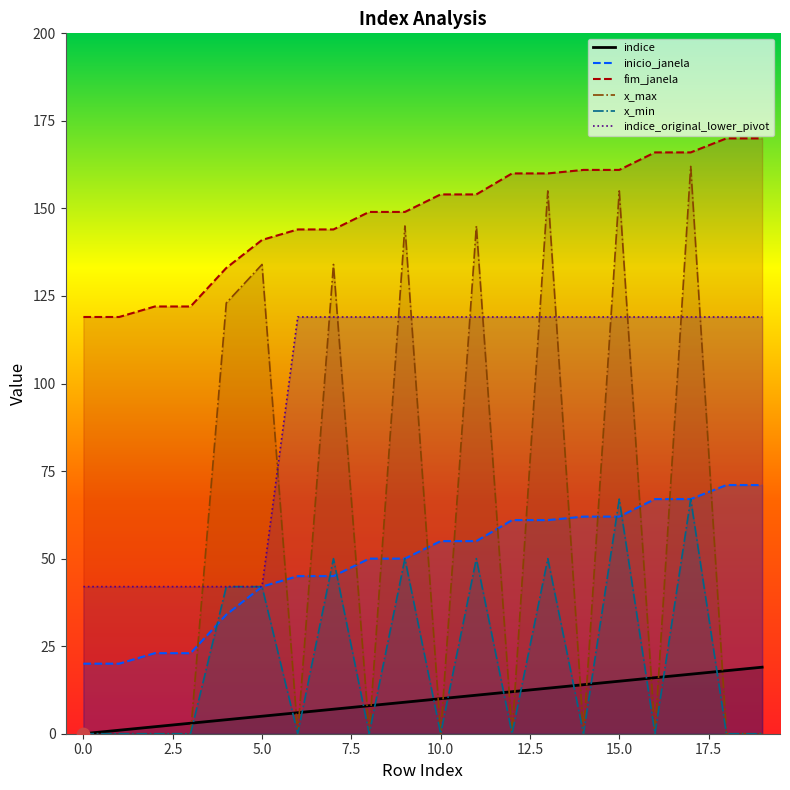

What is the total value across all series at 19?

379